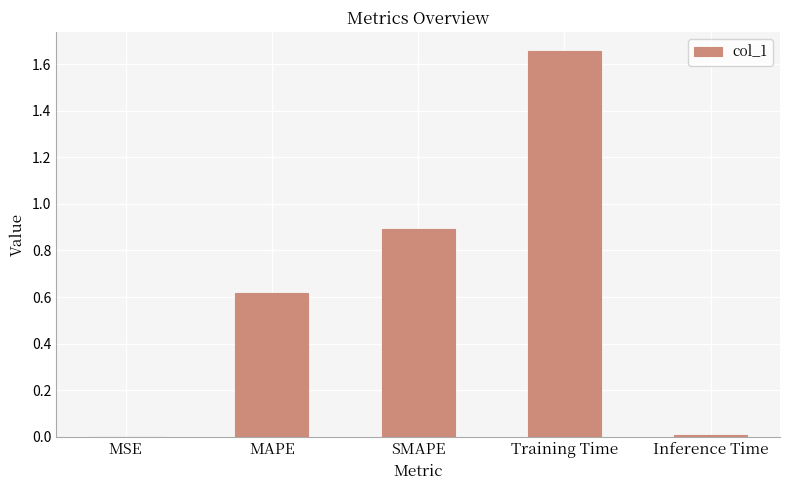

What is the sum of all values?

3.2